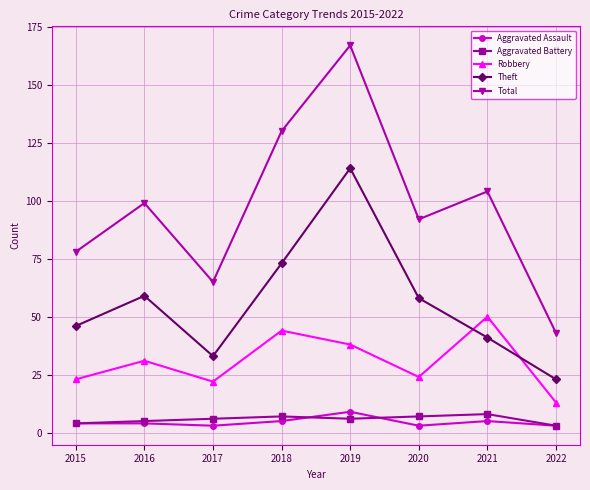

Which series has the largest range (max minus min)?

Total